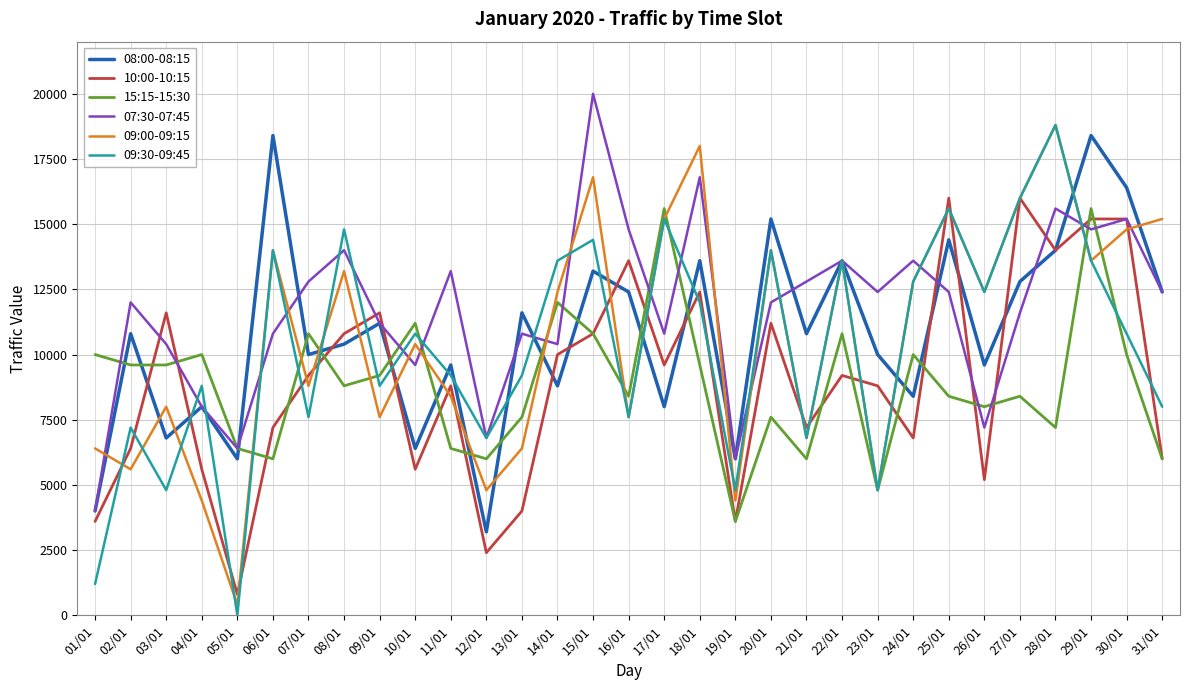

Reading left to right, list all the values displayed in this chart.

08:00-08:15: 01/01=4000	02/01=10800	03/01=6800	04/01=8000	05/01=6000	06/01=18400	07/01=10000	08/01=10400	09/01=11200	10/01=6400	11/01=9600	12/01=3200	13/01=11600	14/01=8800	15/01=13200	16/01=12400	17/01=8000	18/01=13600	19/01=6000	20/01=15200	21/01=10800	22/01=13600	23/01=10000	24/01=8400	25/01=14400	26/01=9600	27/01=12800	28/01=14000	29/01=18400	30/01=16400	31/01=12400
10:00-10:15: 01/01=3600	02/01=6400	03/01=11600	04/01=5600	05/01=800	06/01=7200	07/01=9200	08/01=10800	09/01=11600	10/01=5600	11/01=8800	12/01=2400	13/01=4000	14/01=10000	15/01=10800	16/01=13600	17/01=9600	18/01=12400	19/01=3600	20/01=11200	21/01=7200	22/01=9200	23/01=8800	24/01=6800	25/01=16000	26/01=5200	27/01=16000	28/01=14000	29/01=15200	30/01=15200	31/01=6000
15:15-15:30: 01/01=10000	02/01=9600	03/01=9600	04/01=10000	05/01=6400	06/01=6000	07/01=10800	08/01=8800	09/01=9200	10/01=11200	11/01=6400	12/01=6000	13/01=7600	14/01=12000	15/01=10800	16/01=8400	17/01=15600	18/01=9600	19/01=3600	20/01=7600	21/01=6000	22/01=10800	23/01=4800	24/01=10000	25/01=8400	26/01=8000	27/01=8400	28/01=7200	29/01=15600	30/01=10000	31/01=6000
07:30-07:45: 01/01=4000	02/01=12000	03/01=10400	04/01=8000	05/01=6400	06/01=10800	07/01=12800	08/01=14000	09/01=11200	10/01=9600	11/01=13200	12/01=6800	13/01=10800	14/01=10400	15/01=20000	16/01=14800	17/01=10800	18/01=16800	19/01=6000	20/01=12000	21/01=12800	22/01=13600	23/01=12400	24/01=13600	25/01=12400	26/01=7200	27/01=11600	28/01=15600	29/01=14800	30/01=15200	31/01=12400
09:00-09:15: 01/01=6400	02/01=5600	03/01=8000	04/01=4400	05/01=400	06/01=14000	07/01=8800	08/01=13200	09/01=7600	10/01=10400	11/01=8400	12/01=4800	13/01=6400	14/01=12400	15/01=16800	16/01=7600	17/01=15200	18/01=18000	19/01=4400	20/01=14000	21/01=6800	22/01=13600	23/01=4800	24/01=12800	25/01=15600	26/01=12400	27/01=16000	28/01=18800	29/01=13600	30/01=14800	31/01=15200
09:30-09:45: 01/01=1200	02/01=7200	03/01=4800	04/01=8800	05/01=0	06/01=14000	07/01=7600	08/01=14800	09/01=8800	10/01=10800	11/01=9200	12/01=6800	13/01=9200	14/01=13600	15/01=14400	16/01=7600	17/01=15200	18/01=12000	19/01=4800	20/01=14000	21/01=6800	22/01=13600	23/01=4800	24/01=12800	25/01=15600	26/01=12400	27/01=16000	28/01=18800	29/01=13600	30/01=10800	31/01=8000